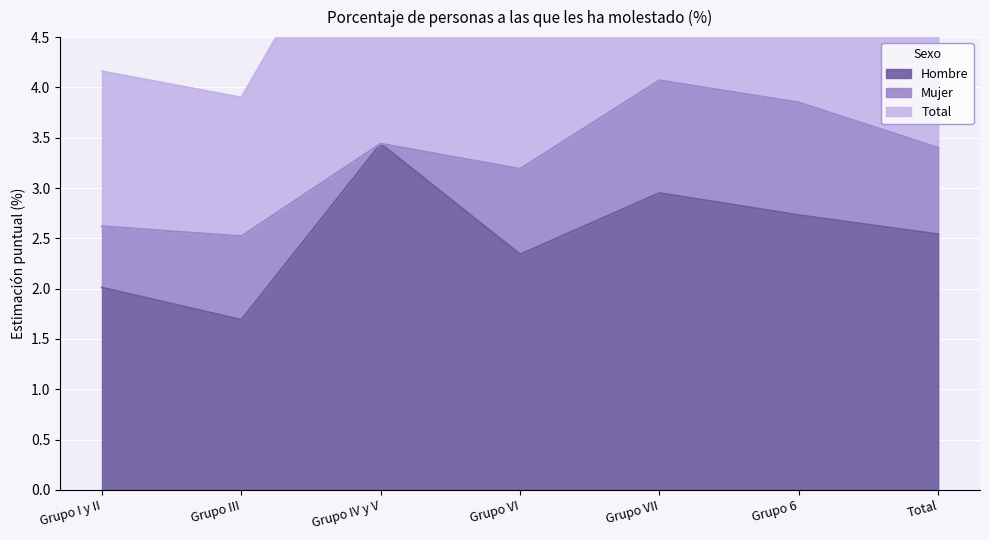

Reading left to right, list all the values displayed in this chart.

Hombre: Grupo I y II=2.0	Grupo III=1.7	Grupo IV y V=3.4	Grupo VI=2.3	Grupo VII=3.0	Grupo 6=2.7	Total=2.5
Mujer: Grupo I y II=0.6	Grupo III=0.8	Grupo IV y V=0.0	Grupo VI=0.8	Grupo VII=1.1	Grupo 6=1.1	Total=0.9
Total: Grupo I y II=1.5	Grupo III=1.4	Grupo IV y V=2.9	Grupo VI=2.0	Grupo VII=2.3	Grupo 6=1.7	Total=2.0